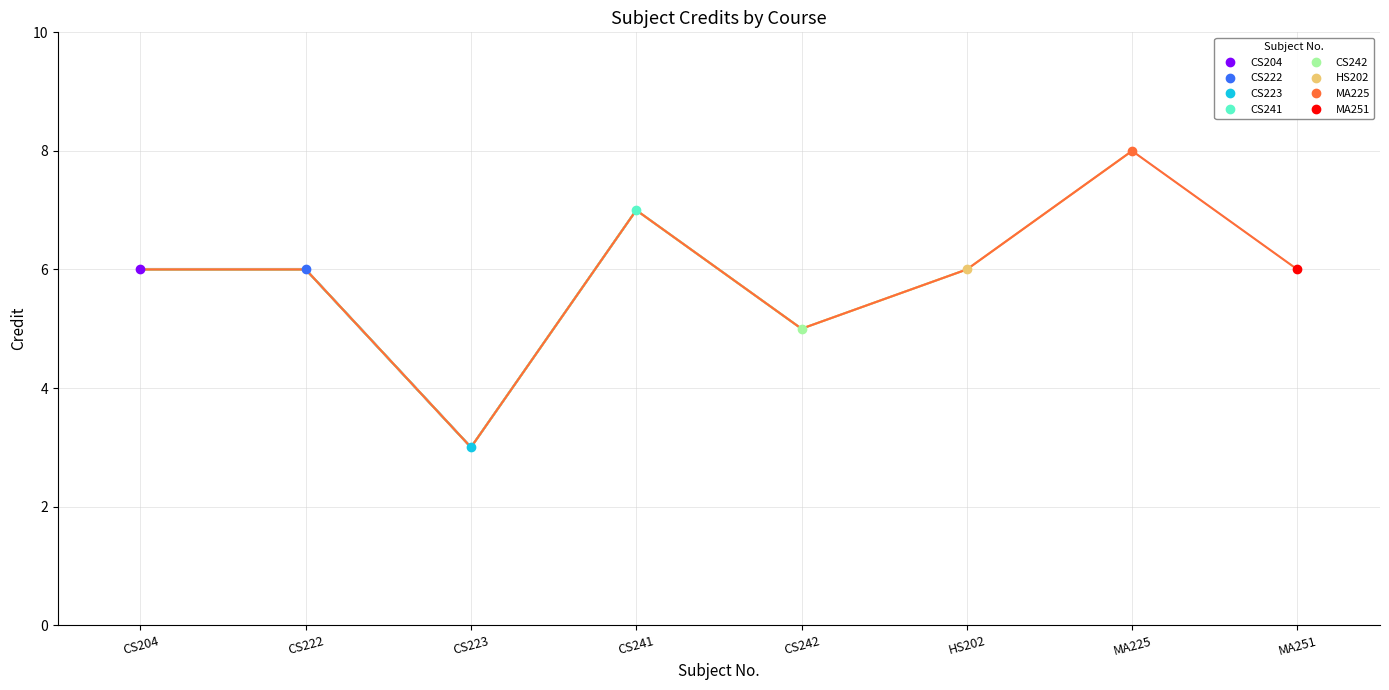

The chart shows a value of 7 at CS241. True or false?

True